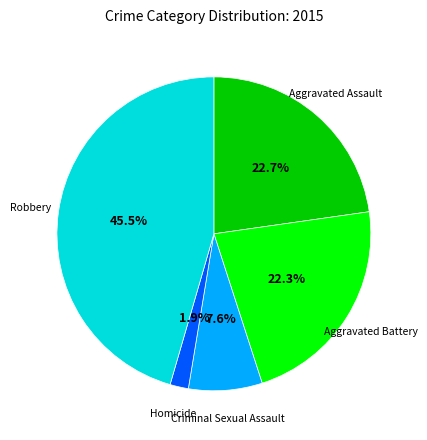

Is there any slice that represents more than half of the pie?

No